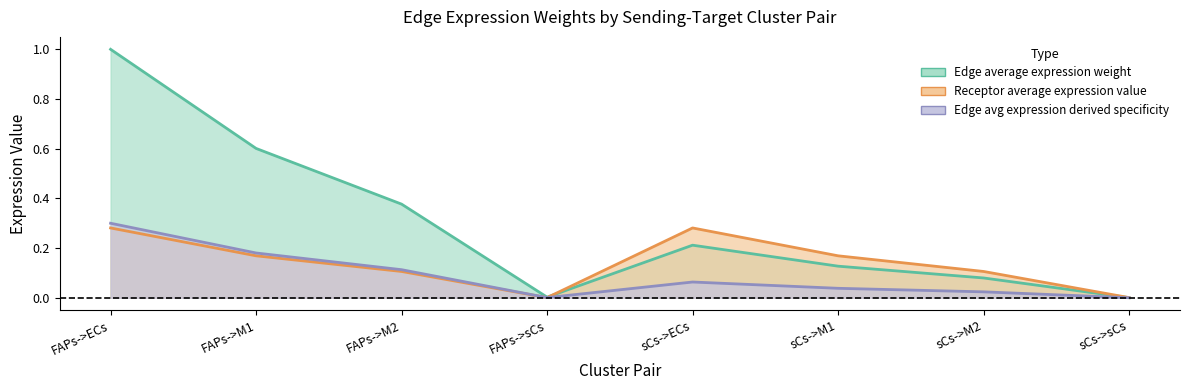

What is the sum of all Edge average expression weight values?

2.4